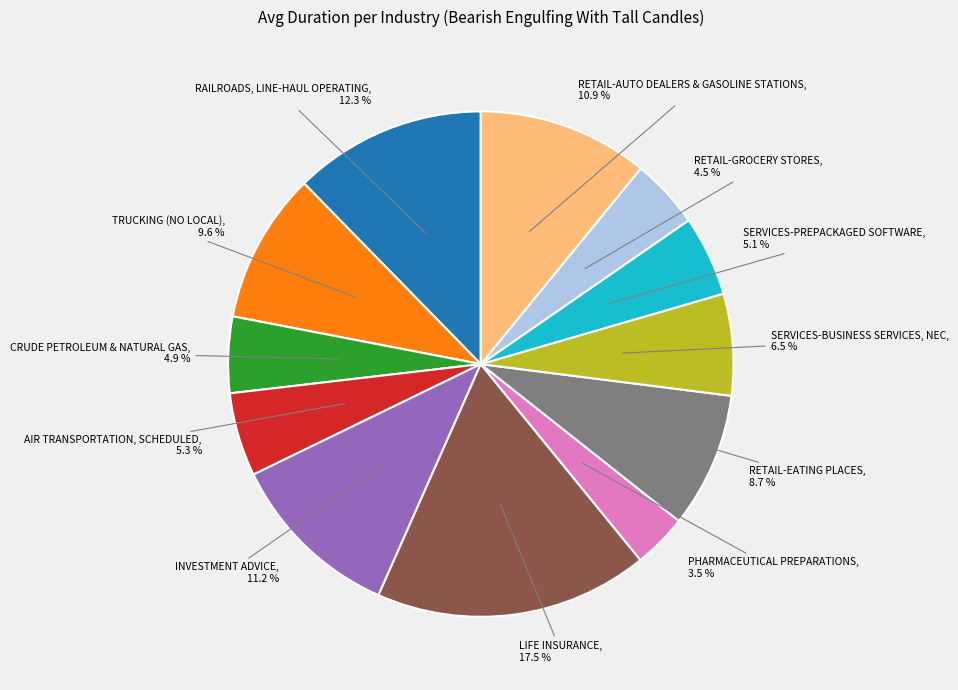

Between PHARMACEUTICAL PREPARATIONS and INVESTMENT ADVICE, which is larger?

INVESTMENT ADVICE